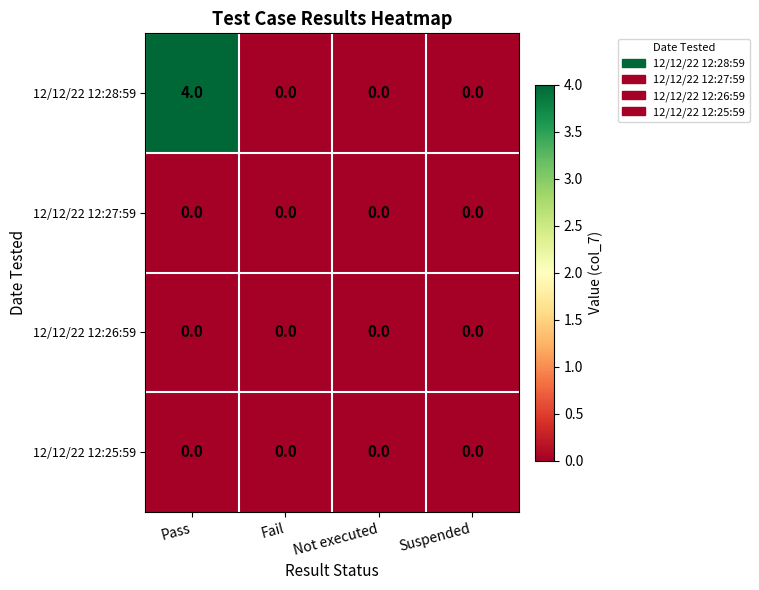

What is the difference between the maximum and minimum values in the 12/12/22 12:28:59 series?

4